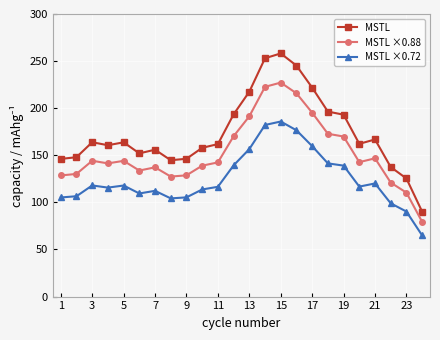

True or false: MSTL ×0.88 has more than 0 points higher than both neighbors.

True